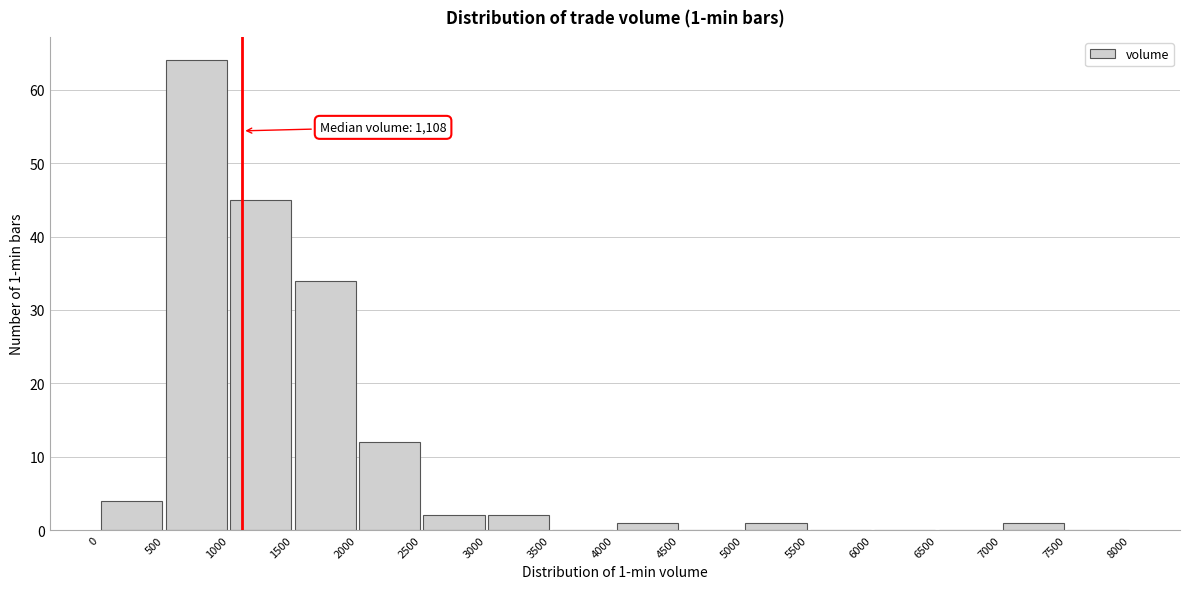

Which range on the x-axis has the tallest bar?

500 to 1000